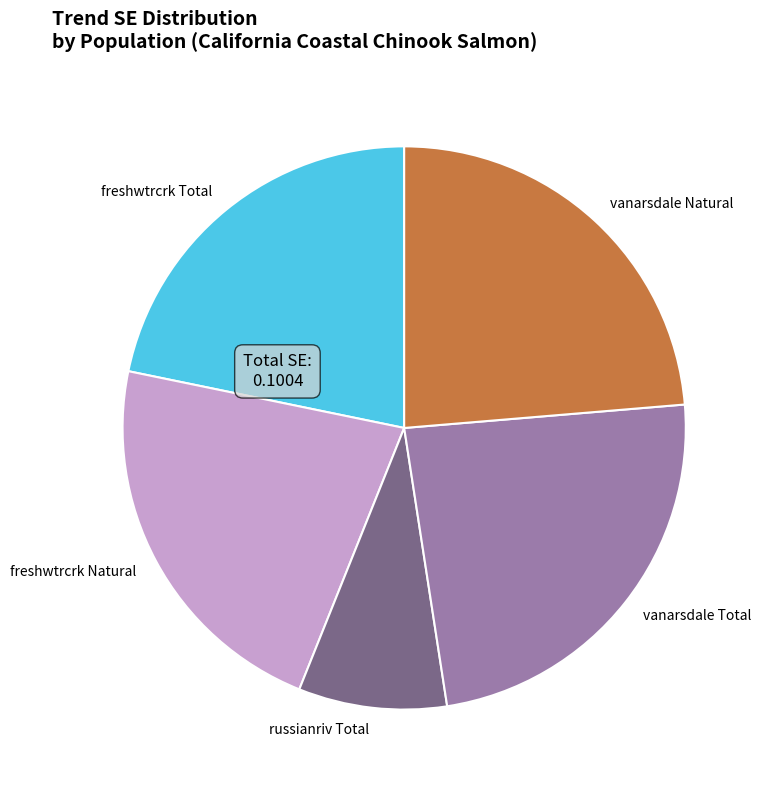

Is the sum of russianriv Total and vanarsdale Total greater than half?

No